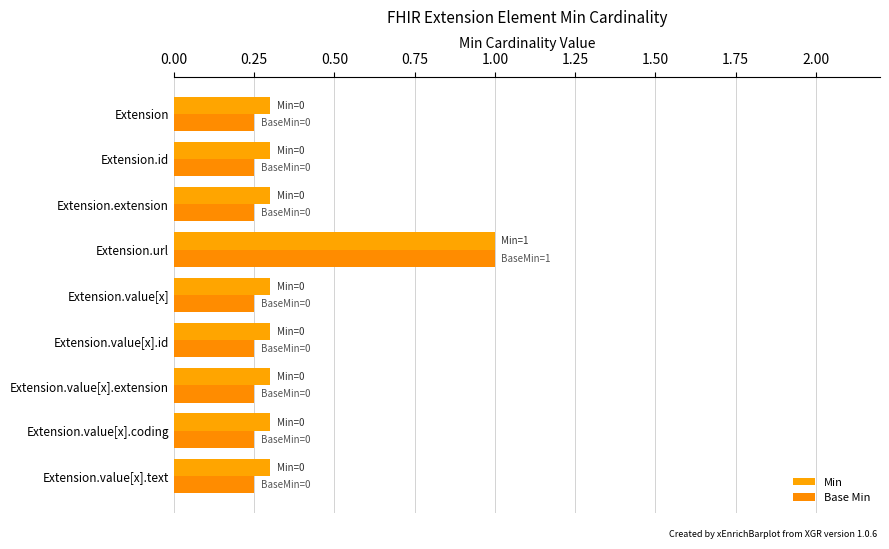

List the series in order of their overall mean, highest first.

Min, Base Min